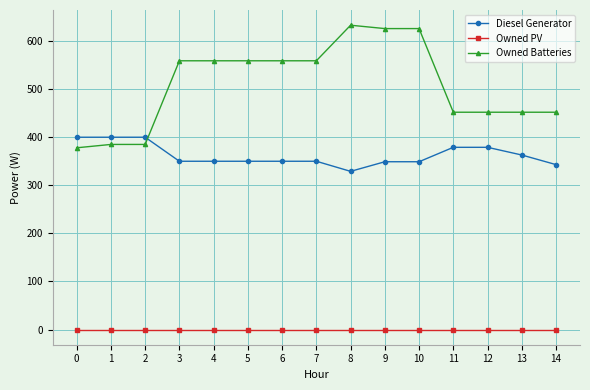

The Diesel Generator series shows 350 at 4. True or false?

True